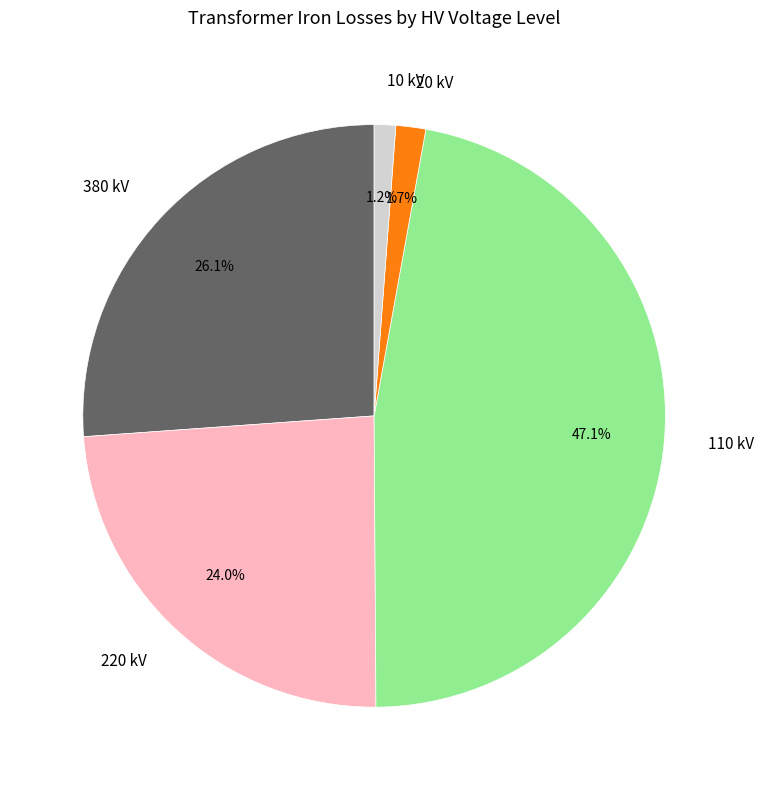

Does any single category account for the majority?

No